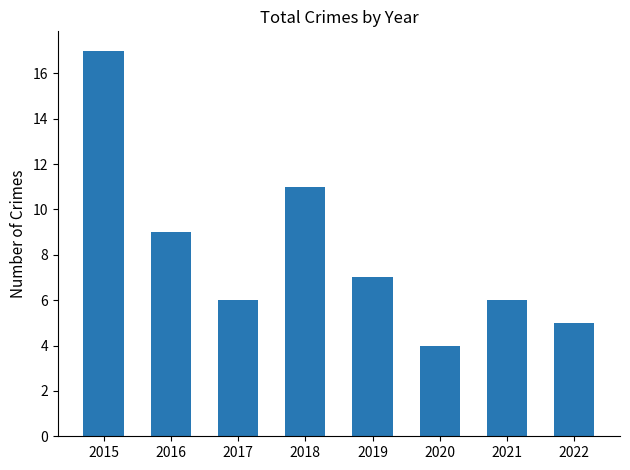

Which has a higher value, 2021 or 2019?

2019